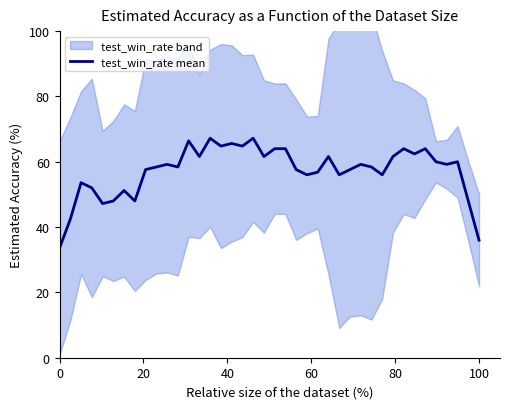

What is the minimum value for test_win_rate mean?

33.6